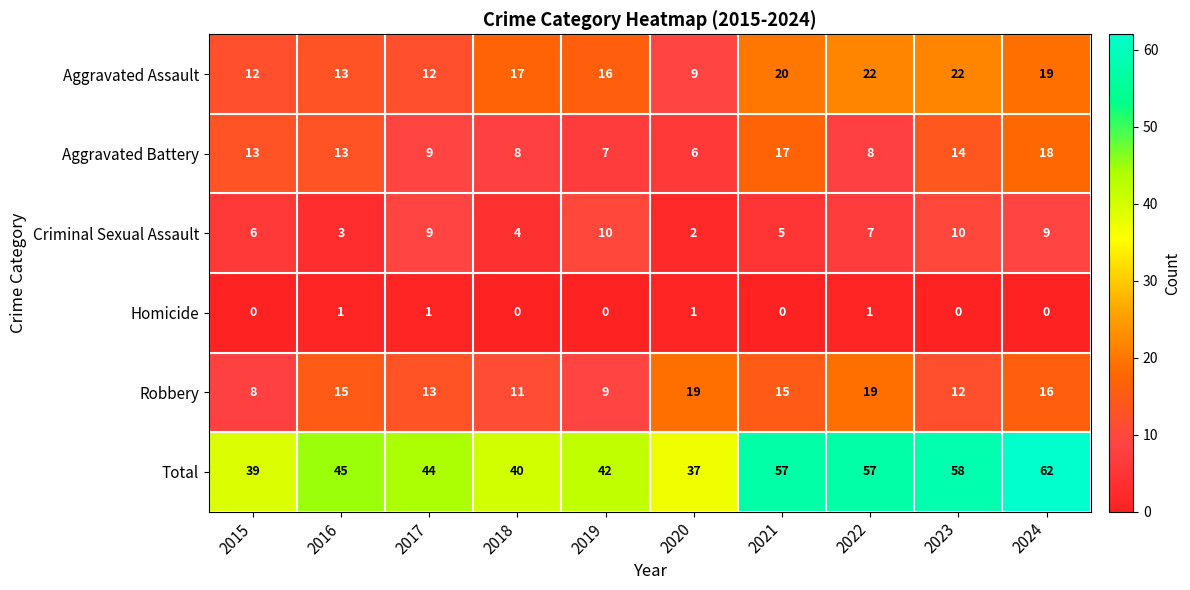

What is the difference between the highest and lowest values at 2020?

36